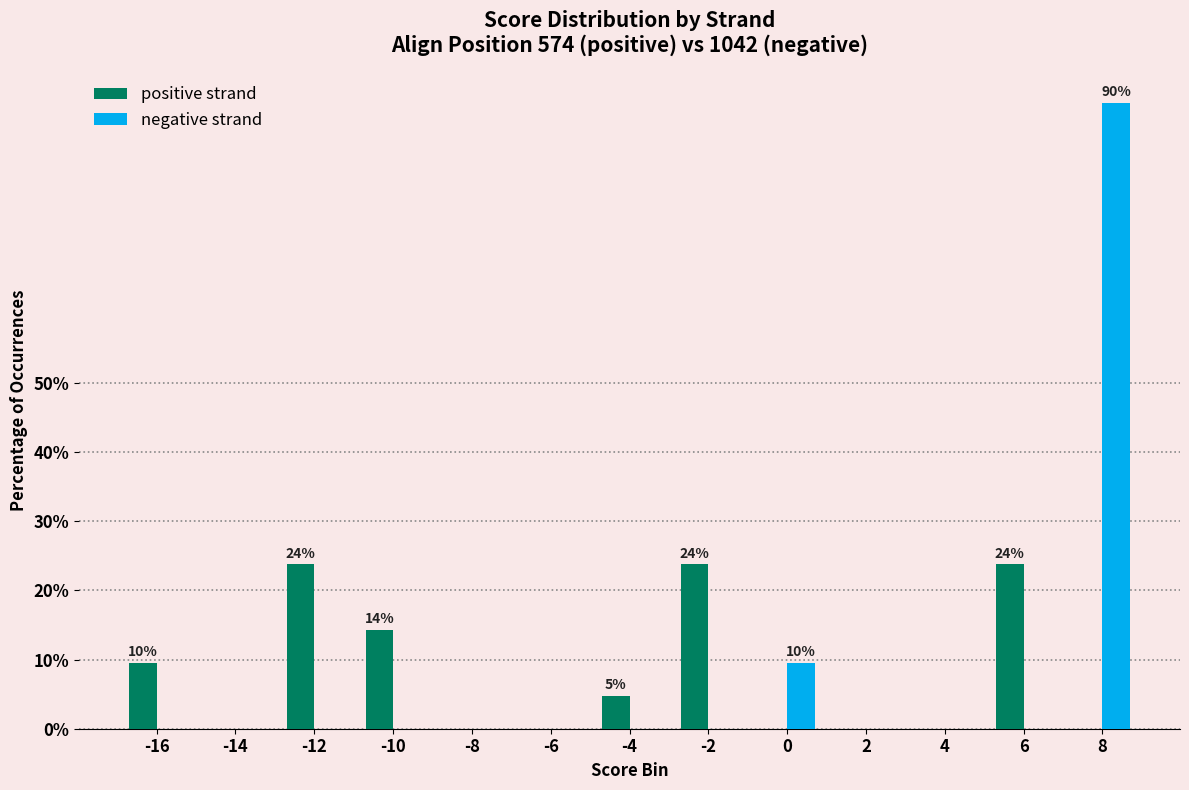

What is the total value across all series at -4?

4.8